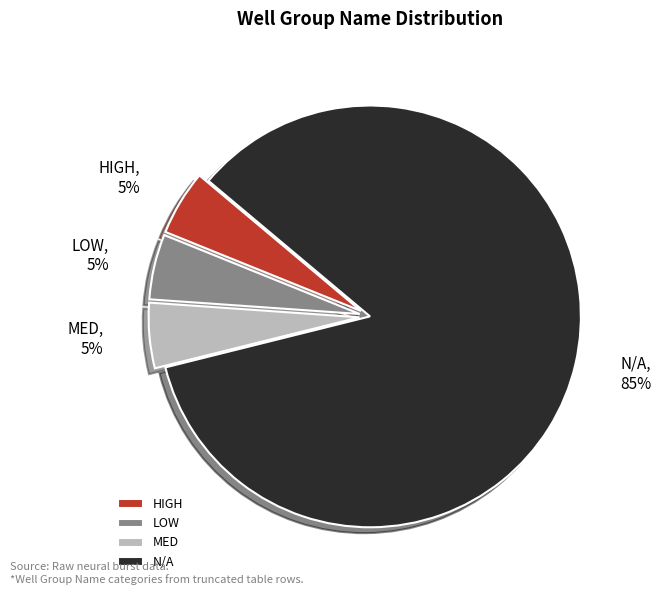

To the nearest percent, what percentage of the pie is LOW?

5%